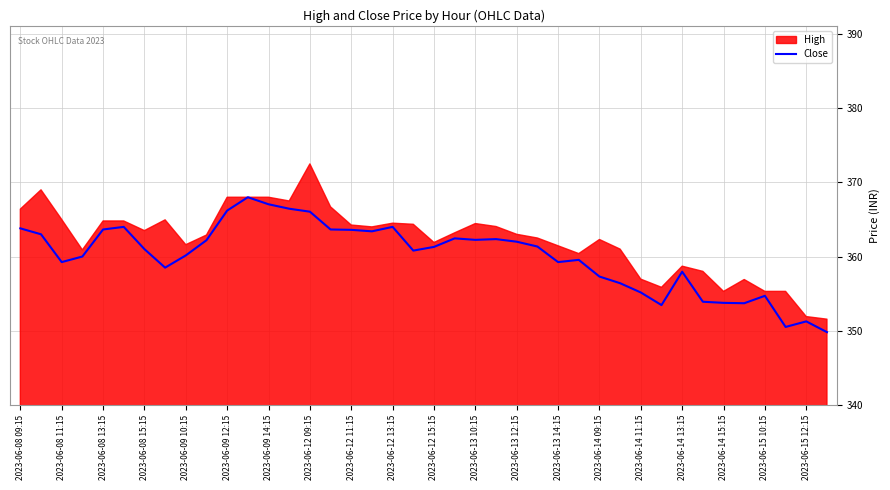

What is the maximum value for Close?

368.0